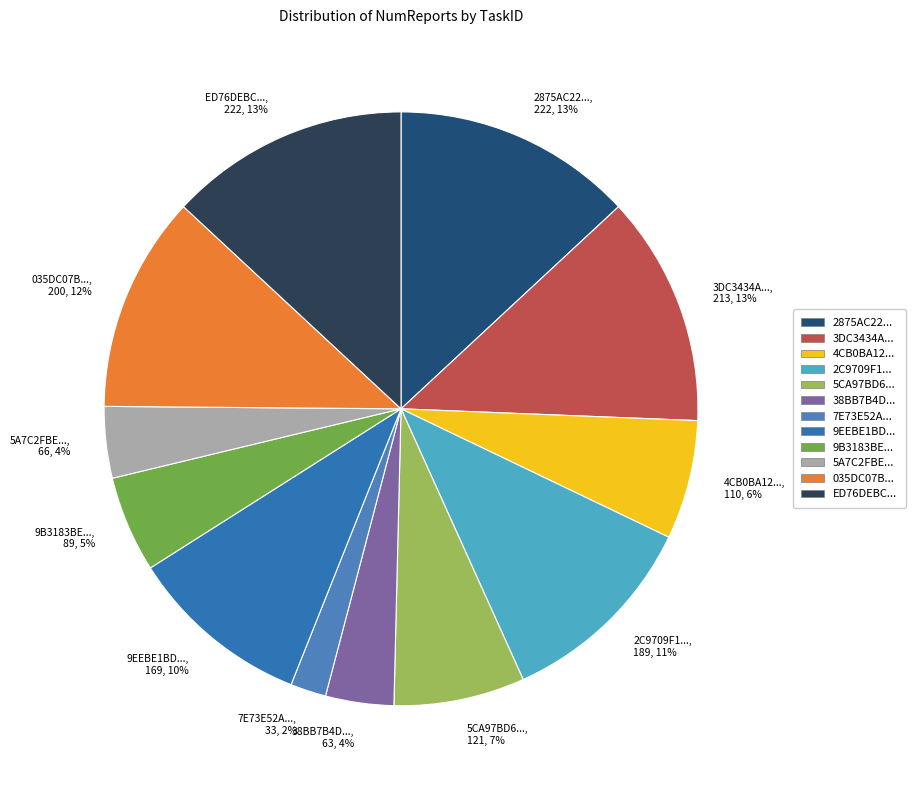

Combined, do 2C9709F1... and 5A7C2FBE... account for over 50%?

No